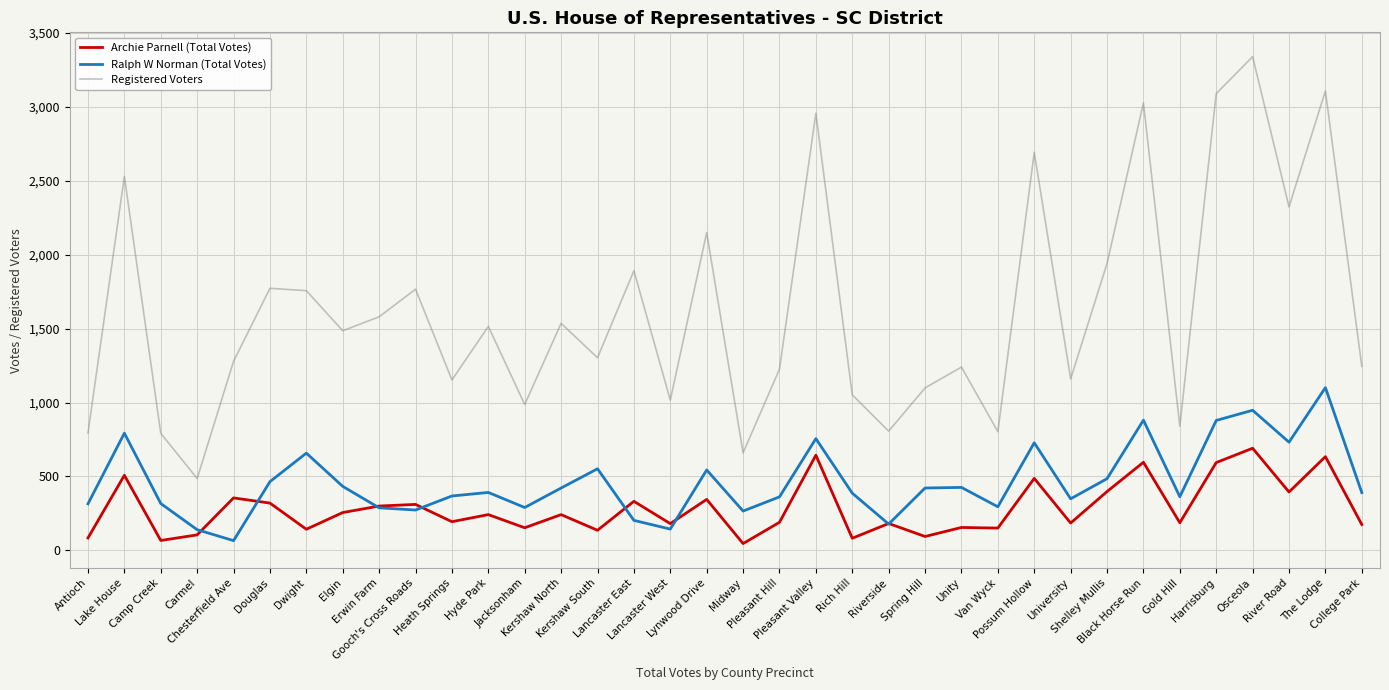

How many lines are shown in the chart?

3